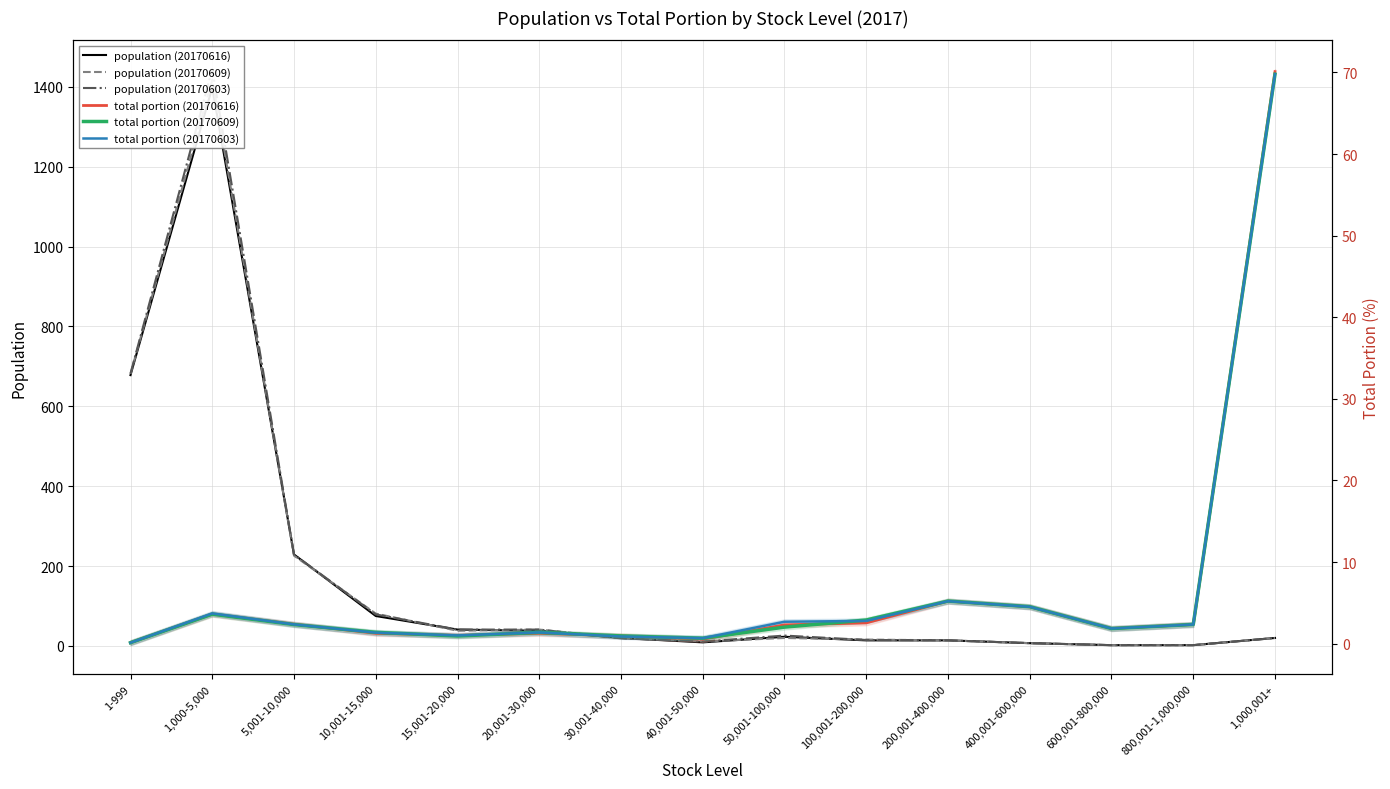

What is the highest value of the total portion (20170603) series?

69.8